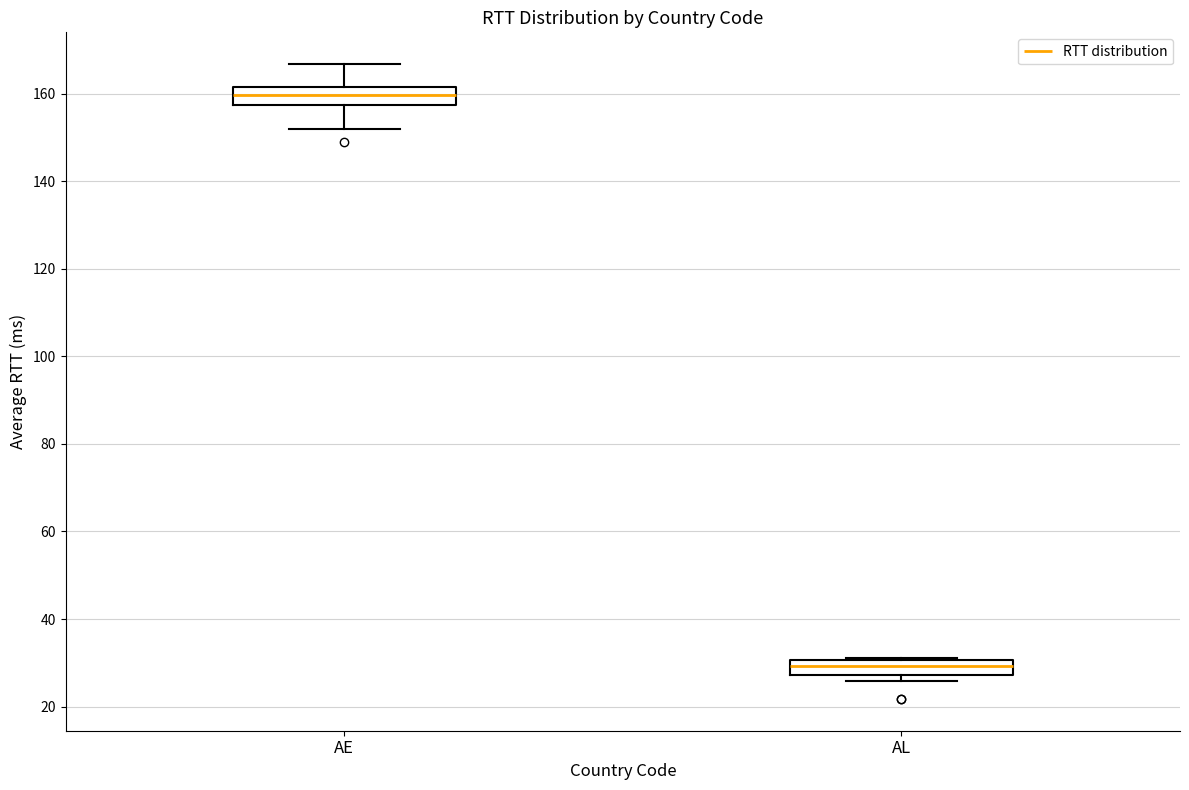

Reading left to right, read every box against the y-axis: the position of its median line, the range the box covers, and the ends of its whiskers. The values are not printed on the chart, so give them approximately, as read against the axis.

AE: median 160, box 158 to 162, whiskers 152 to 166
AL: median 30 (inside the box), box 28 to 30, whiskers 26 to 30